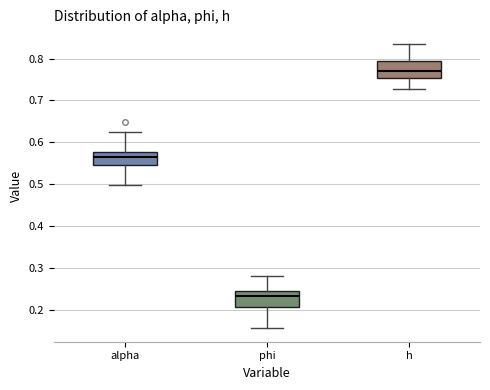

Reading left to right, read every box against the y-axis: the position of its median line, the range the box covers, and the ends of its whiskers. The values are not printed on the chart, so give them approximately, as read against the axis.

alpha: median 0.56, box 0.54 to 0.58, whiskers 0.50 to 0.62
phi: median 0.23, box 0.21 to 0.25, whiskers 0.16 to 0.28
h: median 0.77, box 0.75 to 0.79, whiskers 0.73 to 0.84